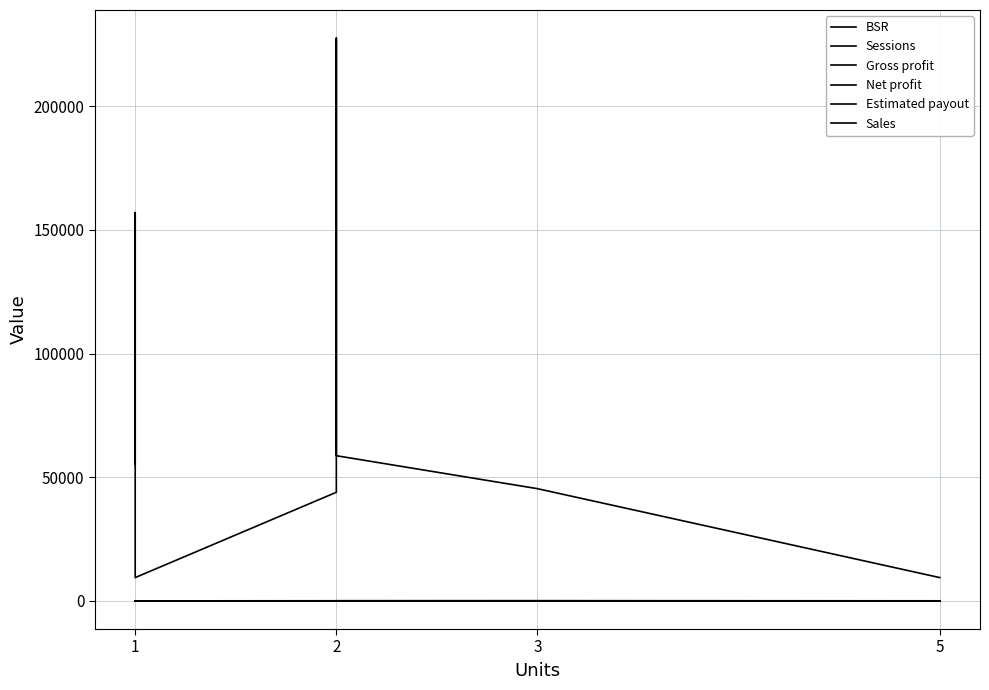

True or false: Sales and Estimated payout cross at least once.

False